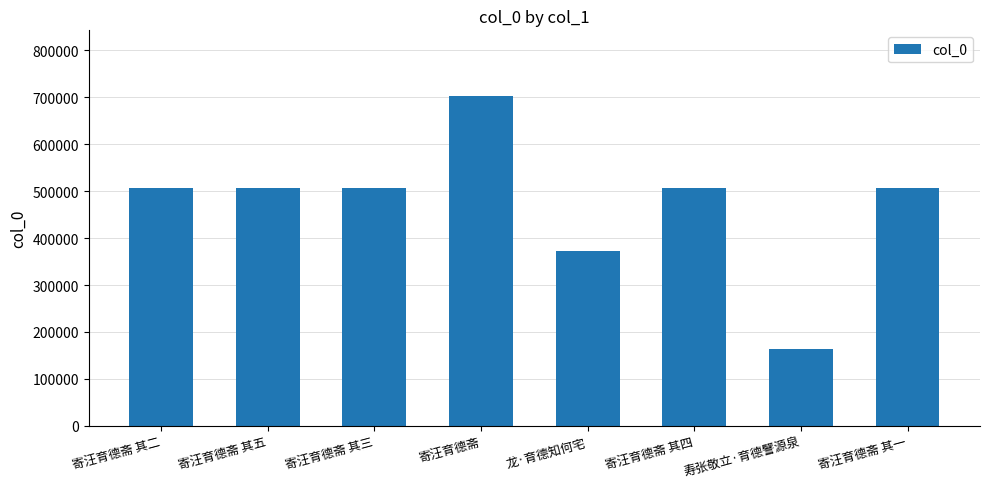

The chart shows a value of 180060 at 龙·育德知何宅. True or false?

False